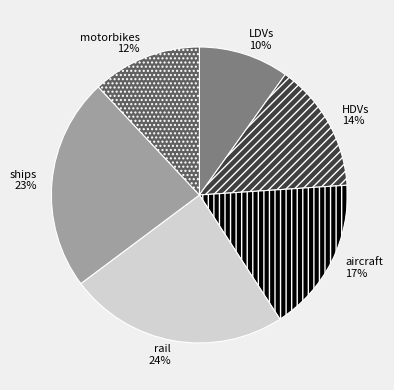

Combined, do aircraft and motorbikes account for over 50%?

No